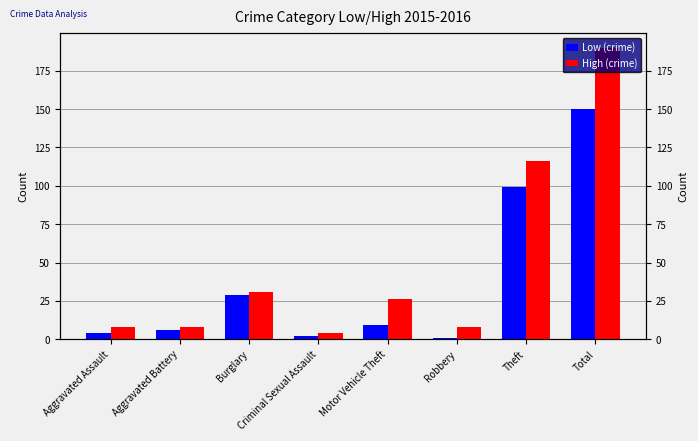

What is the highest value of the Low (crime) series?

150